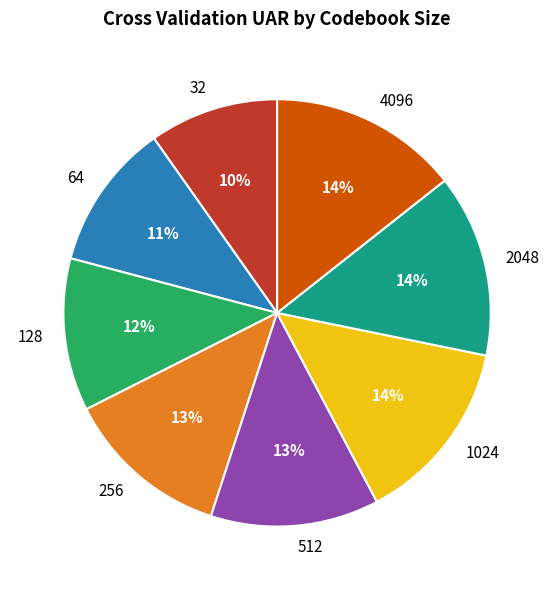

Combined, do 512 and 4096 account for over 50%?

No